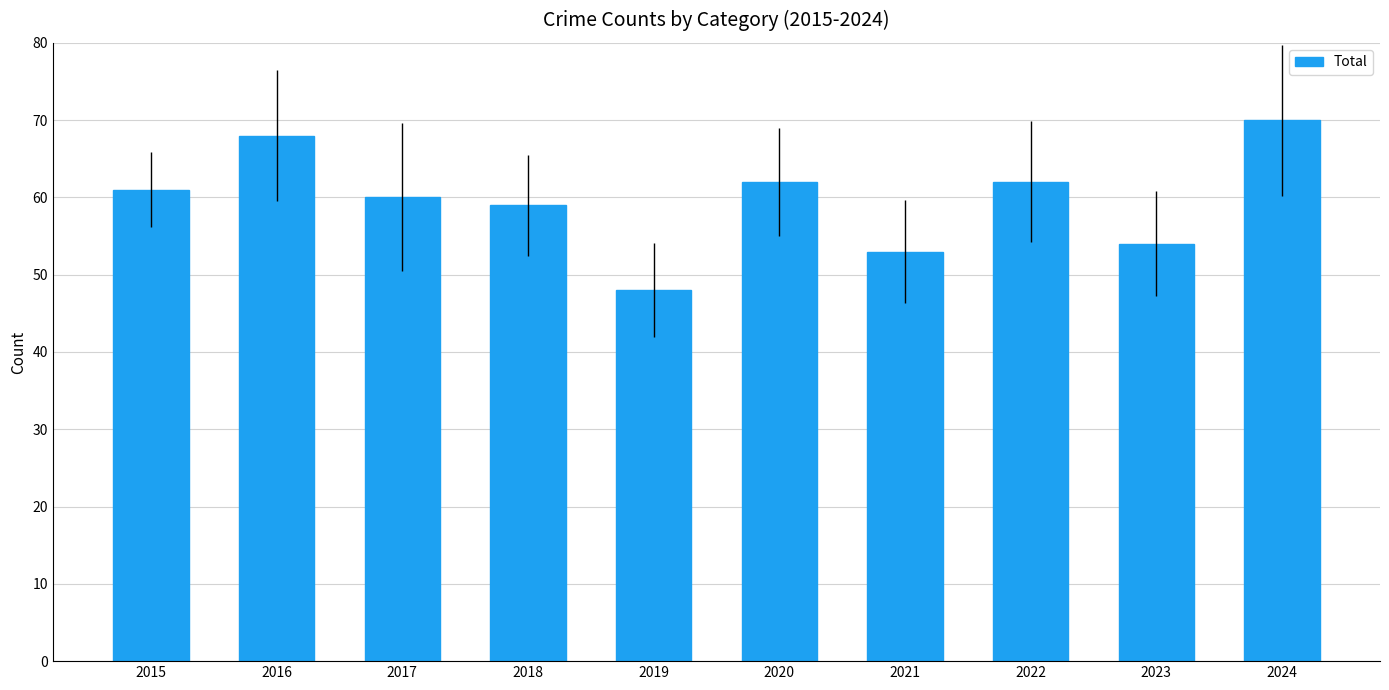

Which label corresponds to the largest value in the chart?

2024